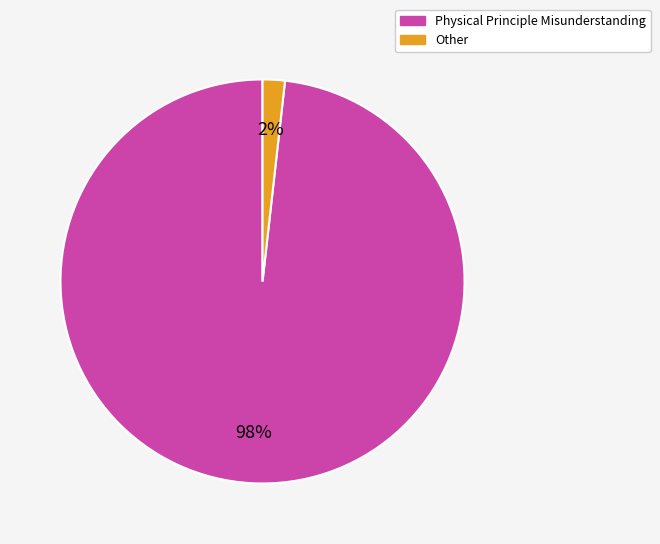

Which has a higher value, Physical Principle Misunderstanding or Other?

Physical Principle Misunderstanding